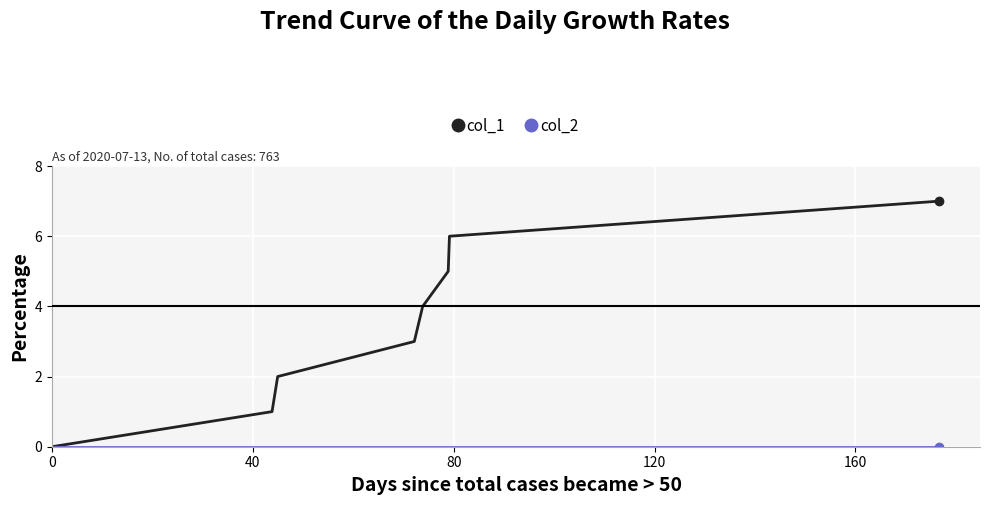

Which series has the largest range (max minus min)?

col_1